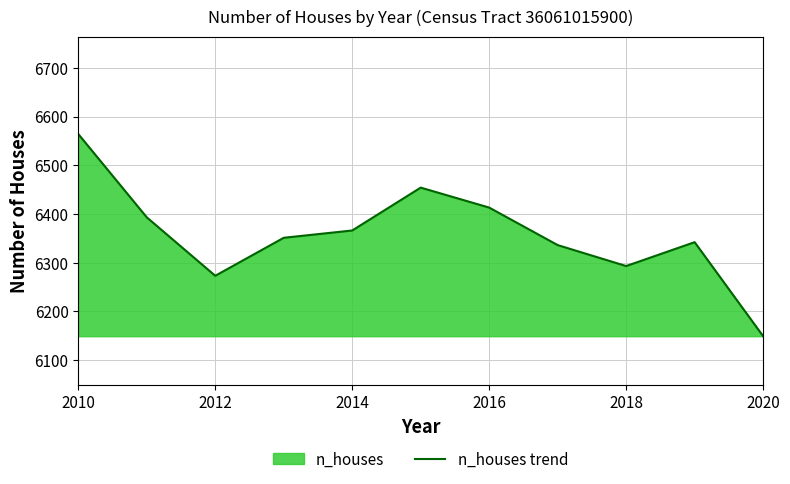

What is the change in value from 2012 to 2020?

-124